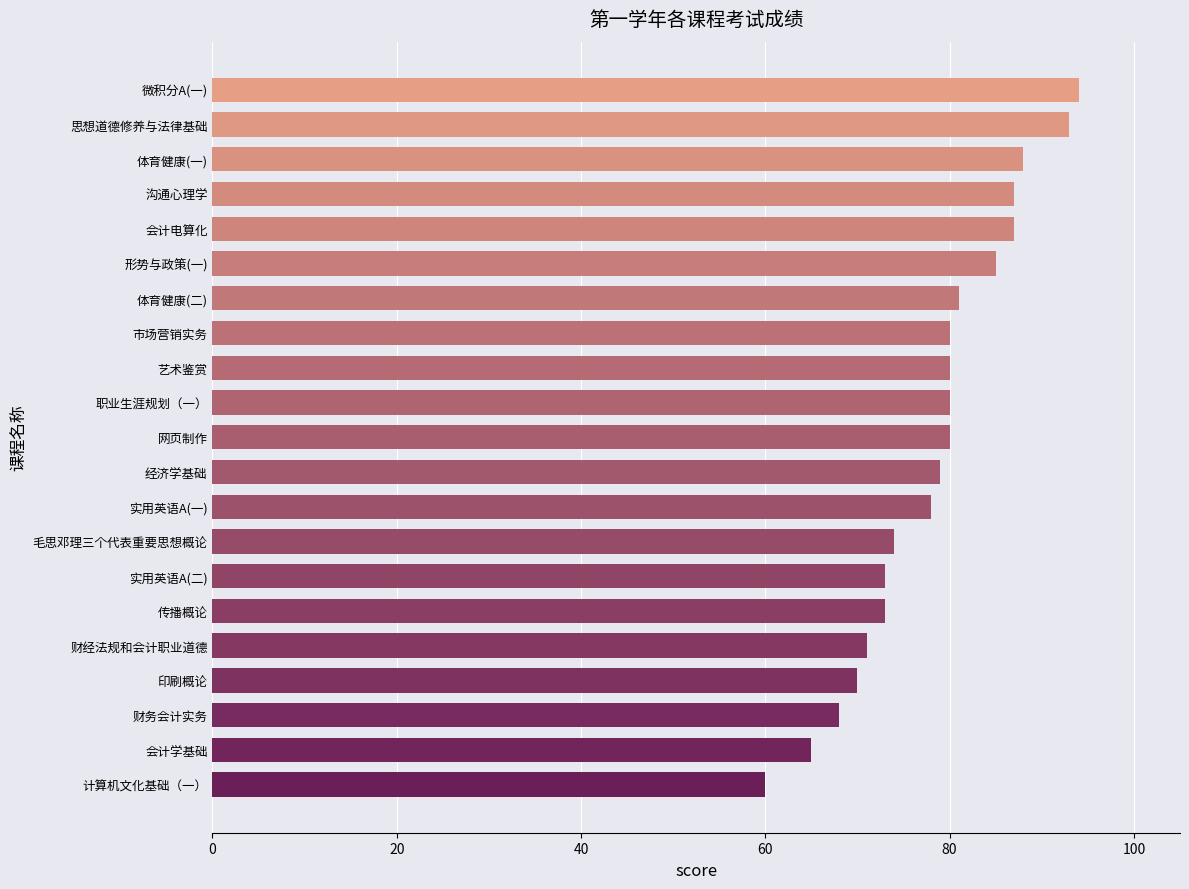

What is the smallest value displayed?

60